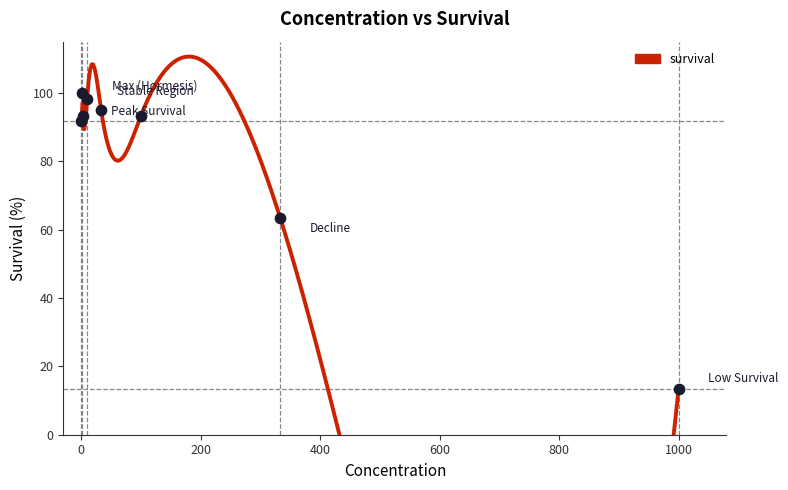

Approximately how many times larger is the value at 1000 compared to 1.66666666666667?

0.1